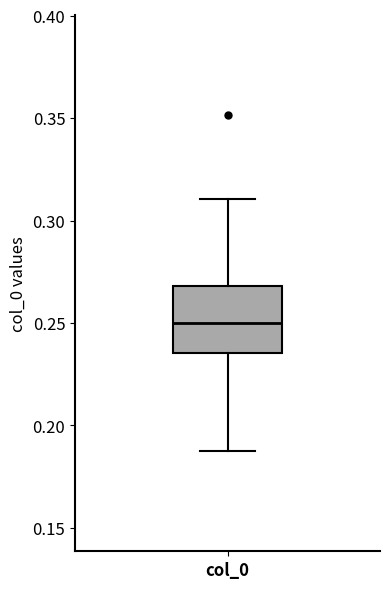

Read this box plot against the y-axis: the position of the median line, the range covered by the box, and the ends of both whiskers. The values are not printed on the chart, so give them approximately, as read against the axis.

median 0.250, box 0.235 to 0.270, whiskers 0.190 to 0.310